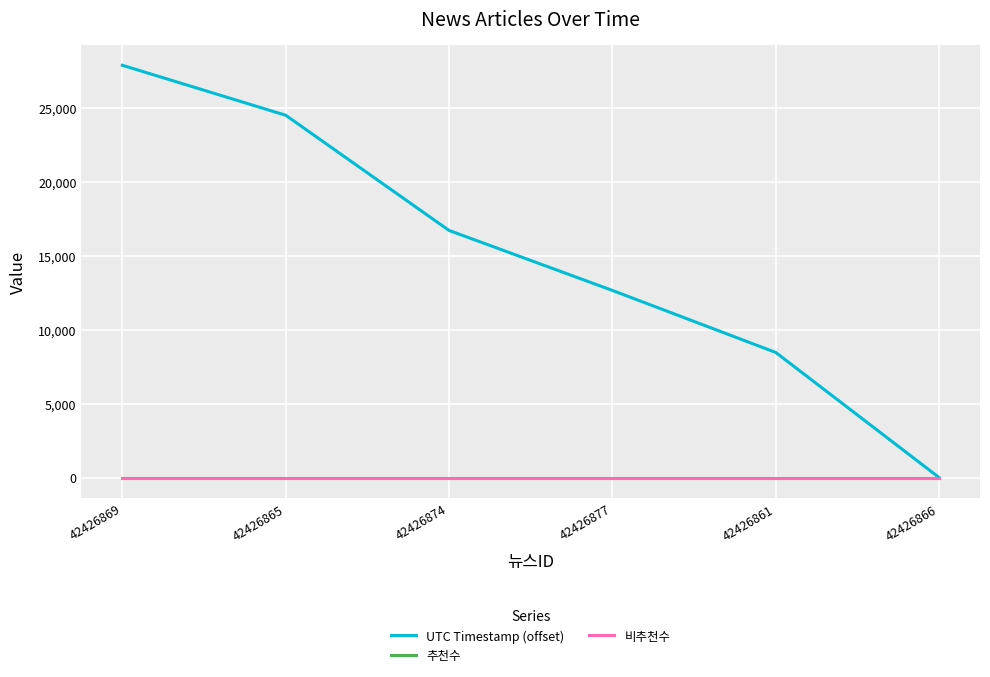

Does the chart display data point markers on the line(s)?

No